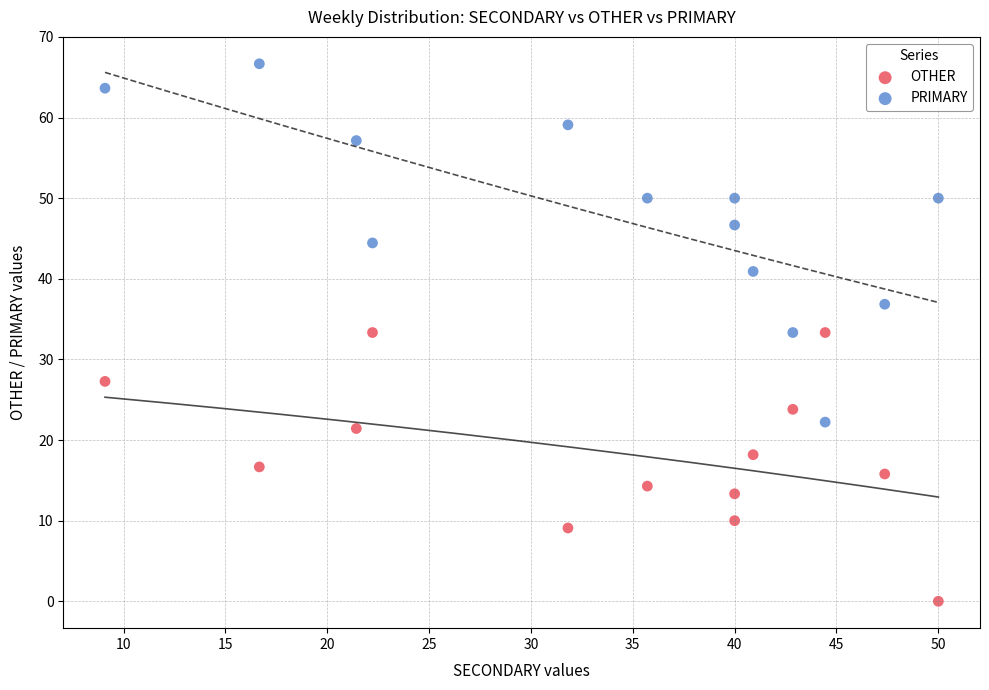

Which series has the widest spread of Y values?

PRIMARY